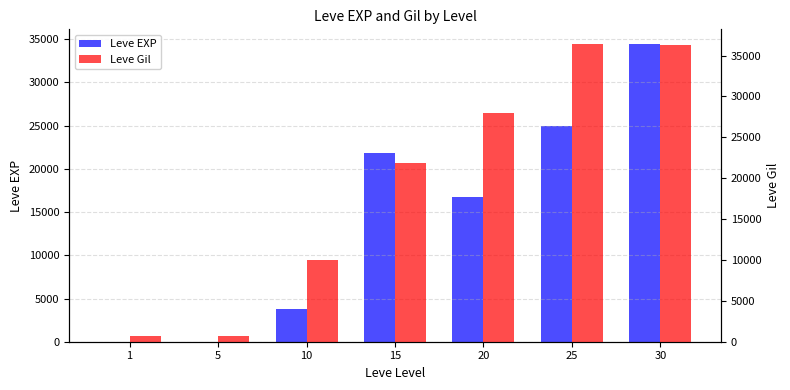

The value of Leve EXP at 30 is 34430. True or false?

True